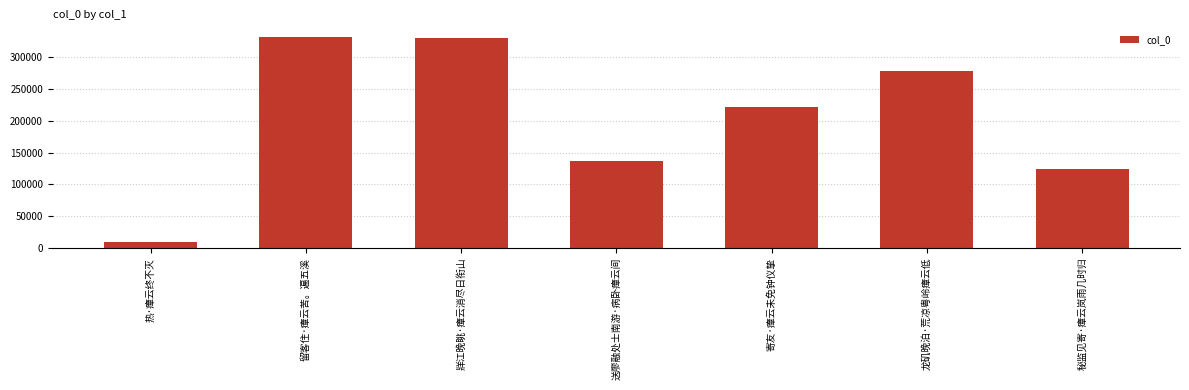

What is the ratio of the value at 热·瘴云终不灭 to the value at 秘监见寄·瘴云岚雨几时归?

0.1